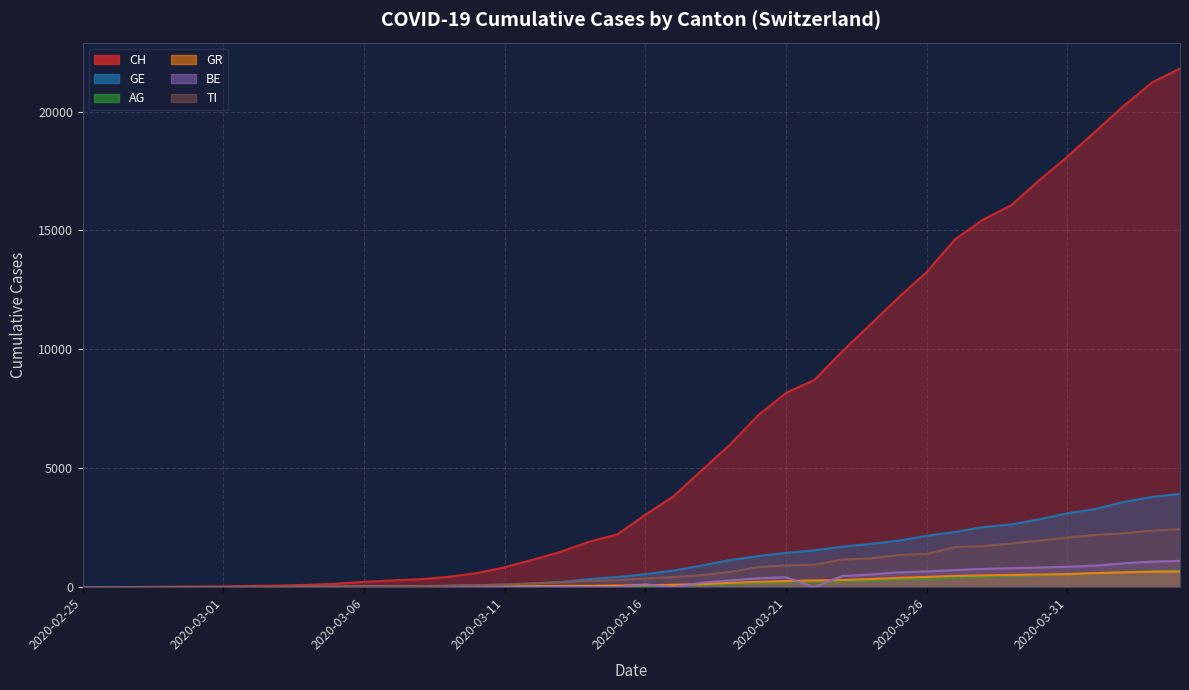

Reading left to right, transcribe all the data shown in this chart.

CH: 0	5	9	19	31	38	56	70	100	146	223	287	336	435	595	838	1156	1494	1914	2220	3048	3826	4918	5990	7226	8175	8709	9925	11050	12186	13253	14626	15456	16062	17112	18104	19170	20237	21219	21806
GE: 0	1	1	4	8	9	10	13	15	20	29	42	44	59	79	112	153	224	343	425	549	701	911	1139	1307	1445	1549	1703	1820	1959	2160	2321	2527	2638	2855	3109	3289	3582	3793	3928
AG: 0	1	1	1	3	4	7	7	10	11	12	14	14	15	18	20	27	30	33	43	56	69	96	134	175	223	235	245	283	318	367	407	444	485	506	554	596	631	673	702
GR: 2	2	2	6	6	6	9	9	12	14	16	17	18	18	22	31	43	53	56	71	84	101	128	182	226	258	284	300	343	393	433	474	495	519	535	547	592	622	649	657
BE: 0	0	0	0	0	2	4	0	6	0	17	0	0	34	0	0	0	17	0	0	123	0	193	282	377	418	0	470	532	624	660	718	767	798	826	856	909	1003	1073	1106
TI: 0	1	1	1	2	2	4	8	13	25	28	41	49	61	75	108	163	206	265	293	368	426	511	638	849	916	945	1162	1209	1354	1401	1688	1727	1837	1962	2091	2195	2271	2377	2442